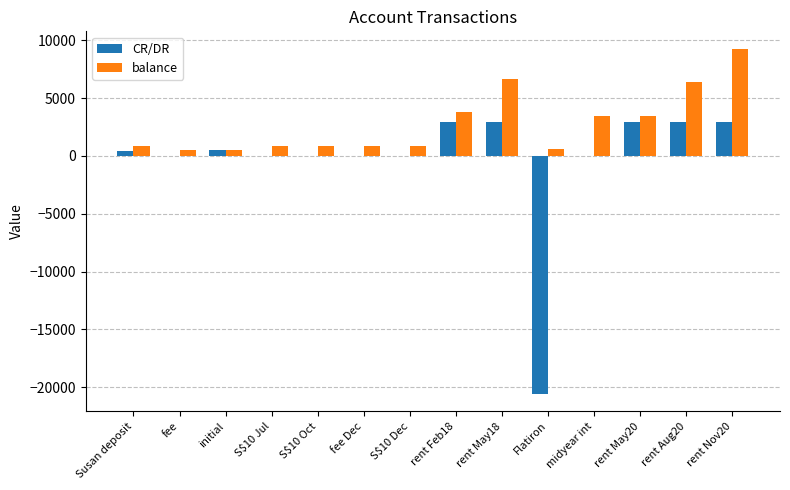

Which category has the highest value in the balance series?

rent Nov20